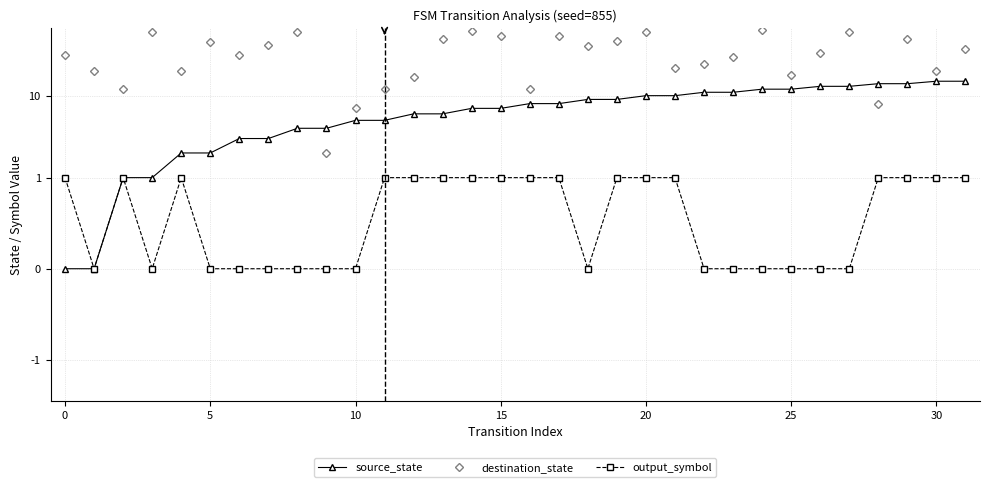

True or false: output_symbol has more than 2 interior local peaks.

False